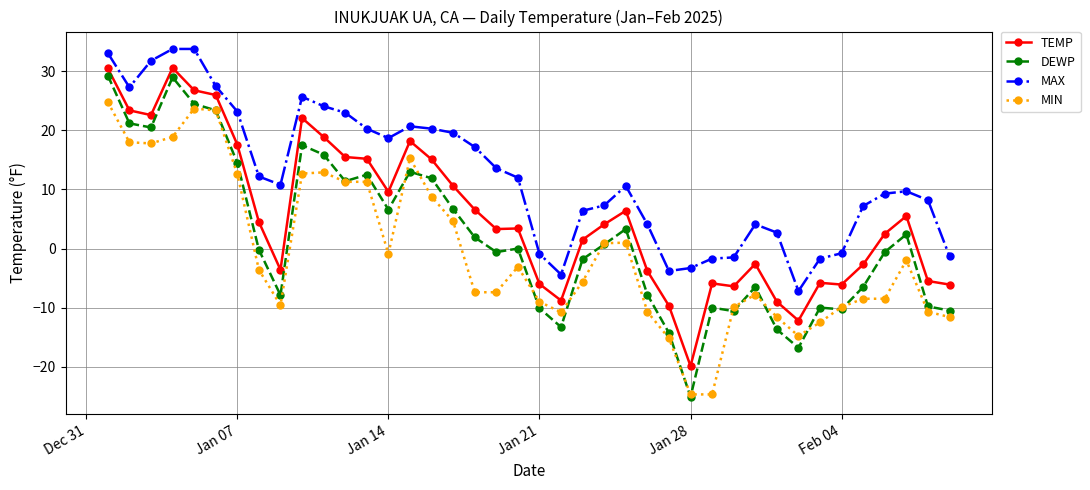

How many lines are shown in the chart?

4